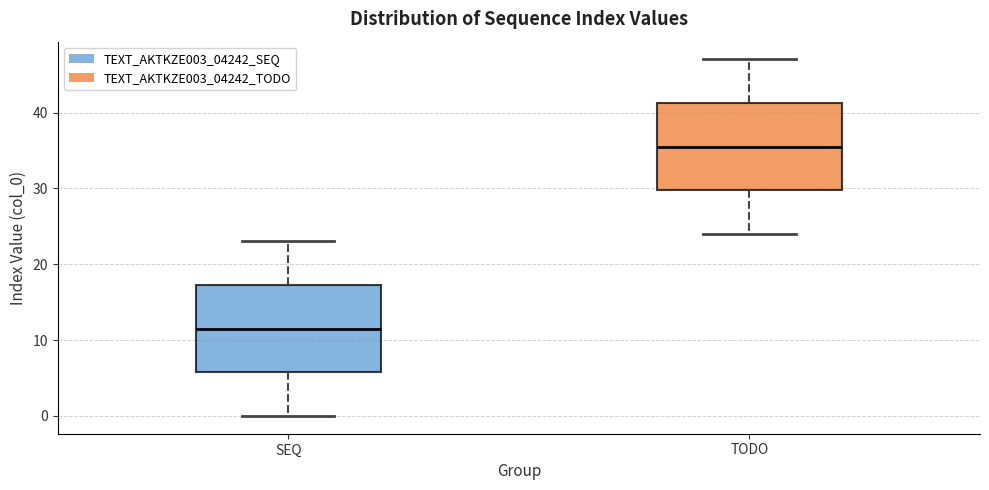

Where does the upper whisker of the box for TODO end on the y-axis? The values are not printed on the chart, so give them approximately, as read against the axis.

47